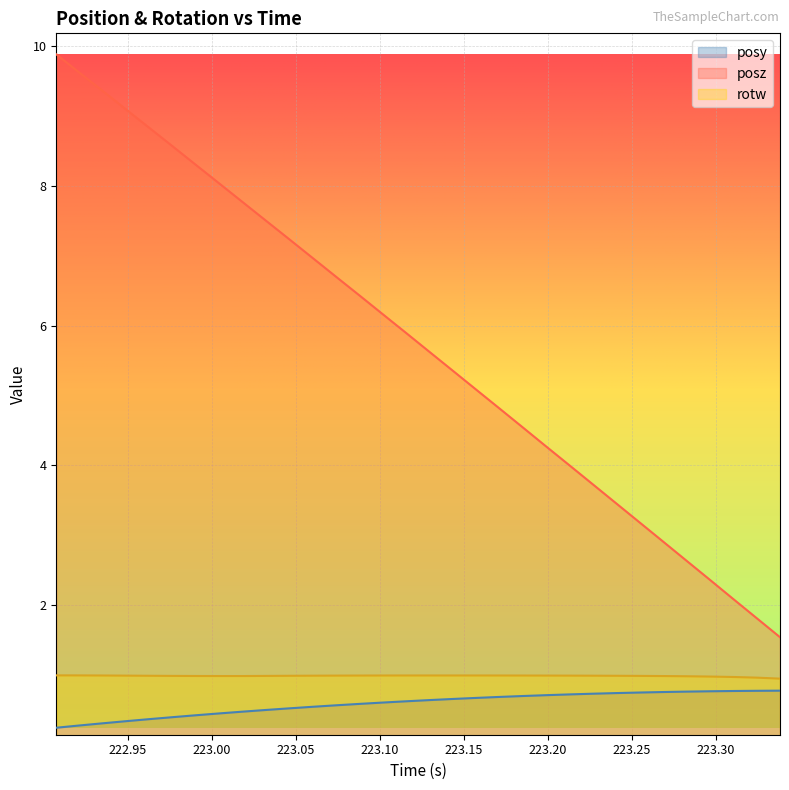

Which series has the largest total across all categories?

posz